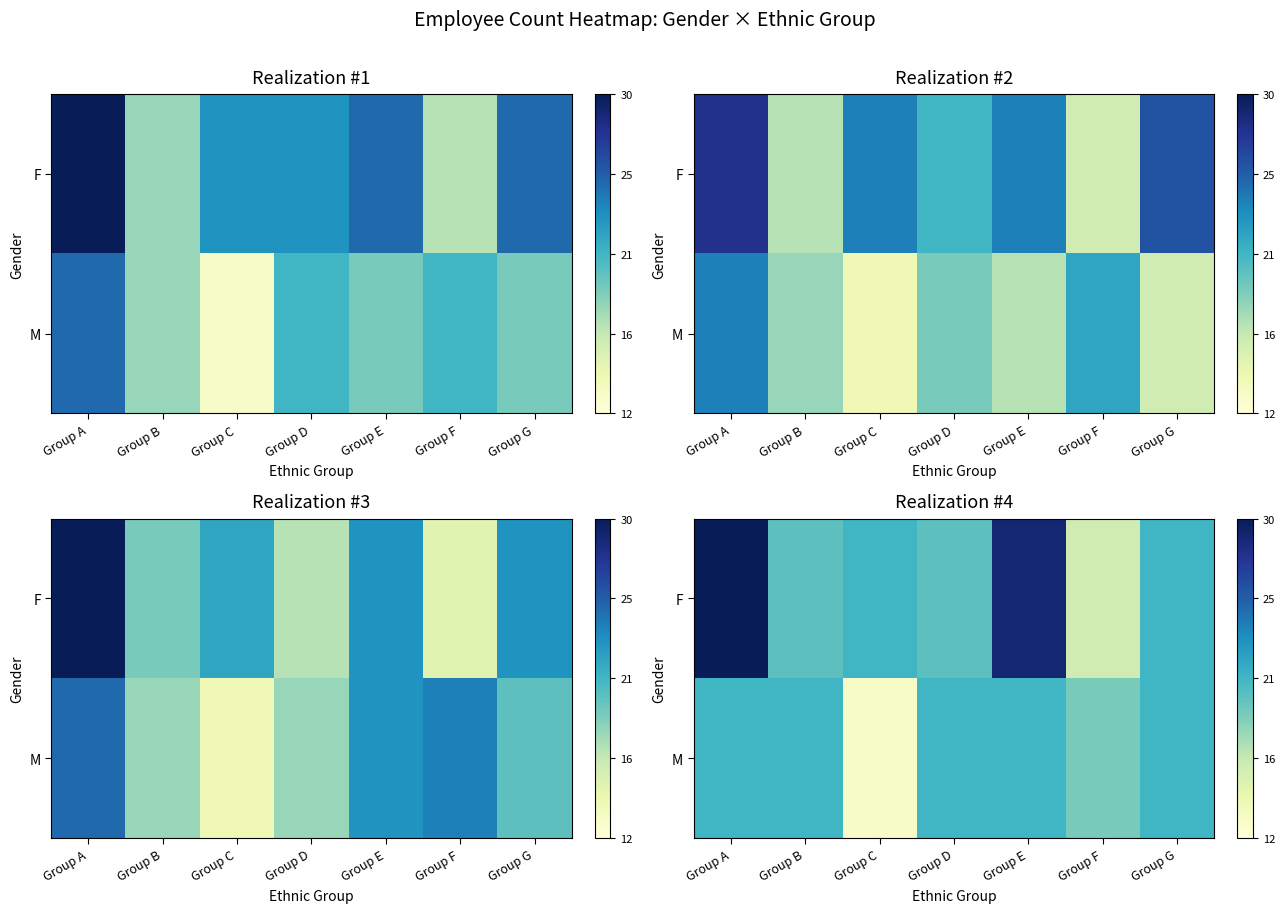

The F series shows 20 at Group D. True or false?

True